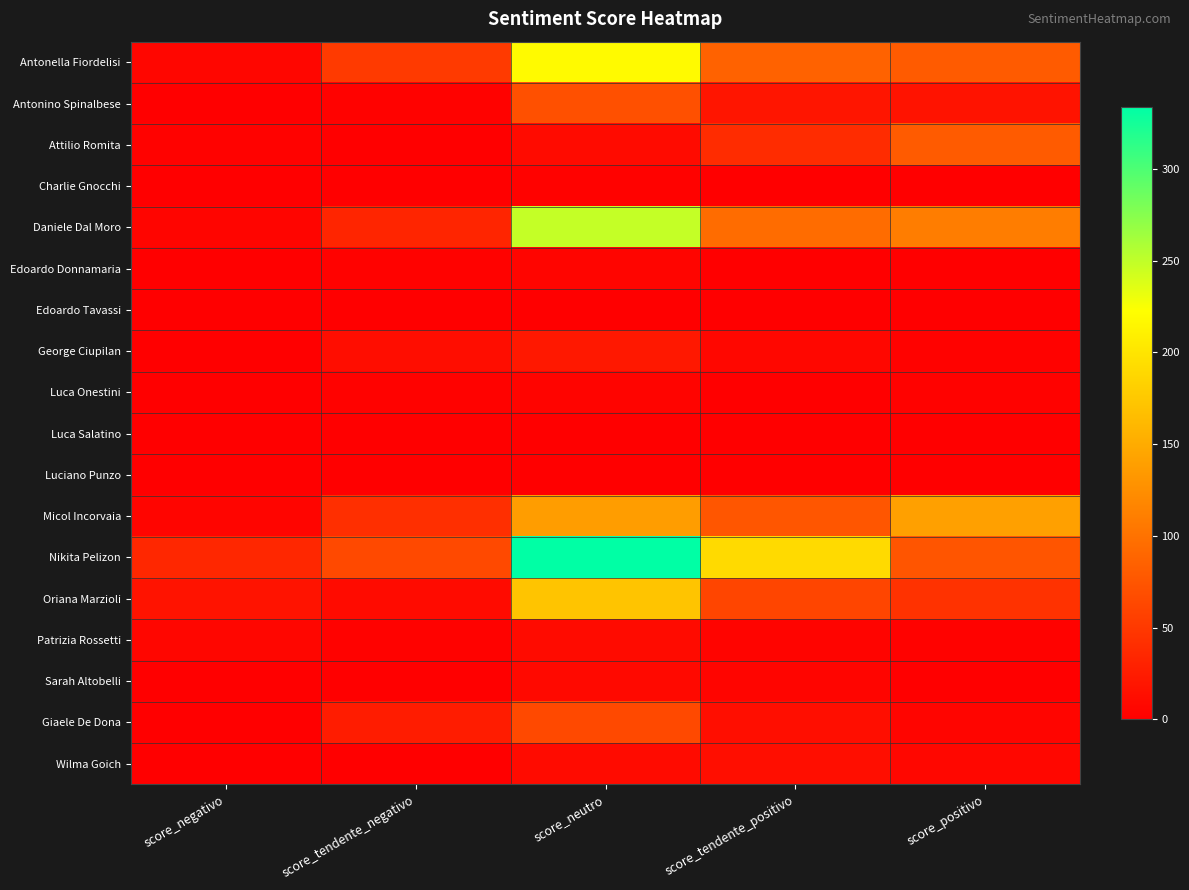

Rank the series by their maximum value, from highest to lowest.

Nikita Pelizon, Daniele Dal Moro, Antonella Fiordelisi, Oriana Marzioli, Micol Incorvaia, Attilio Romita, Antonino Spinalbese, Giaele De Dona, George Ciupilan, Wilma Goich, Patrizia Rossetti, Sarah Altobelli, Edoardo Donnamaria, Luca Onestini, Charlie Gnocchi, Edoardo Tavassi, Luca Salatino, Luciano Punzo